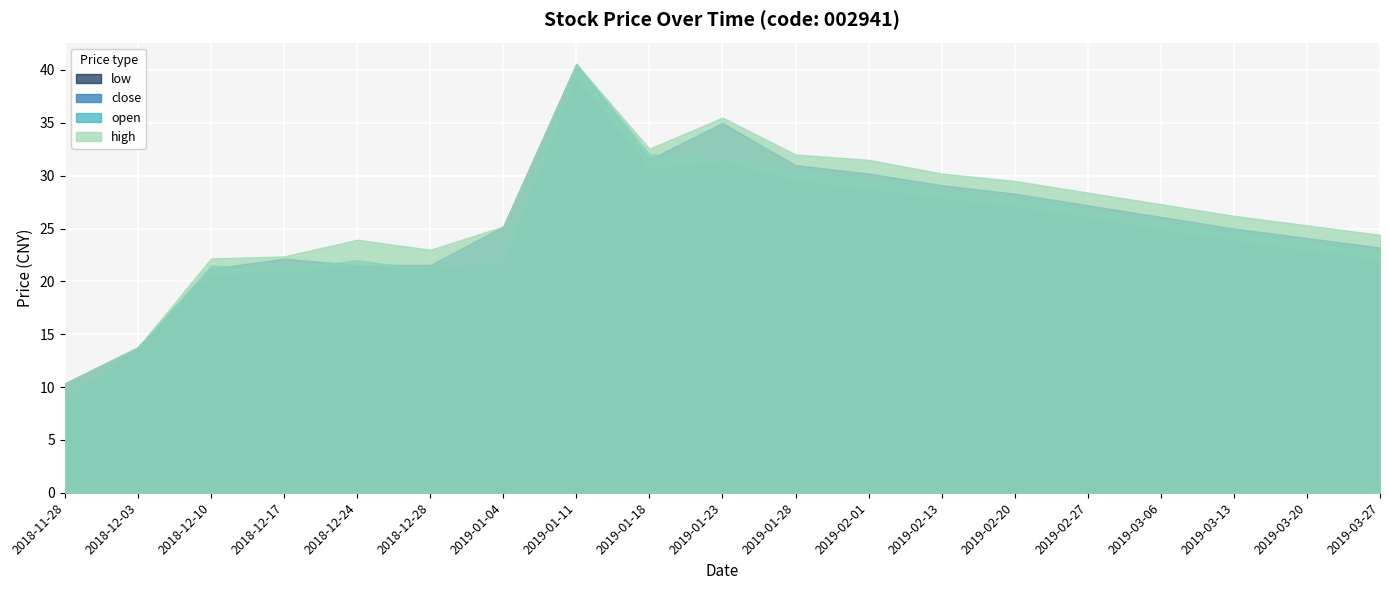

What are all the series names shown in the legend?

low, close, open, high